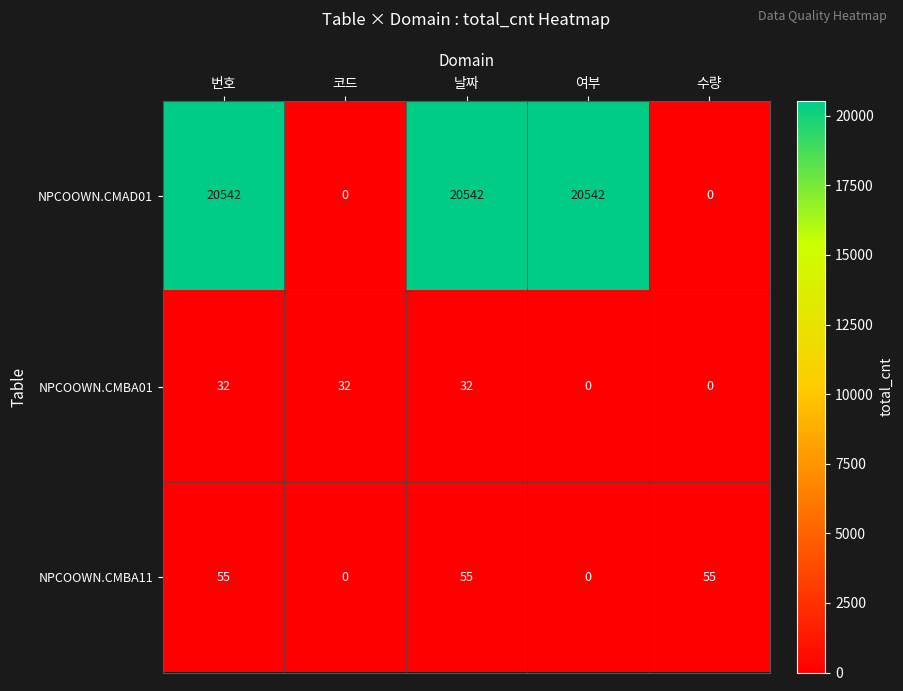

Which series has the largest total across all categories?

NPCOOWN.CMAD01